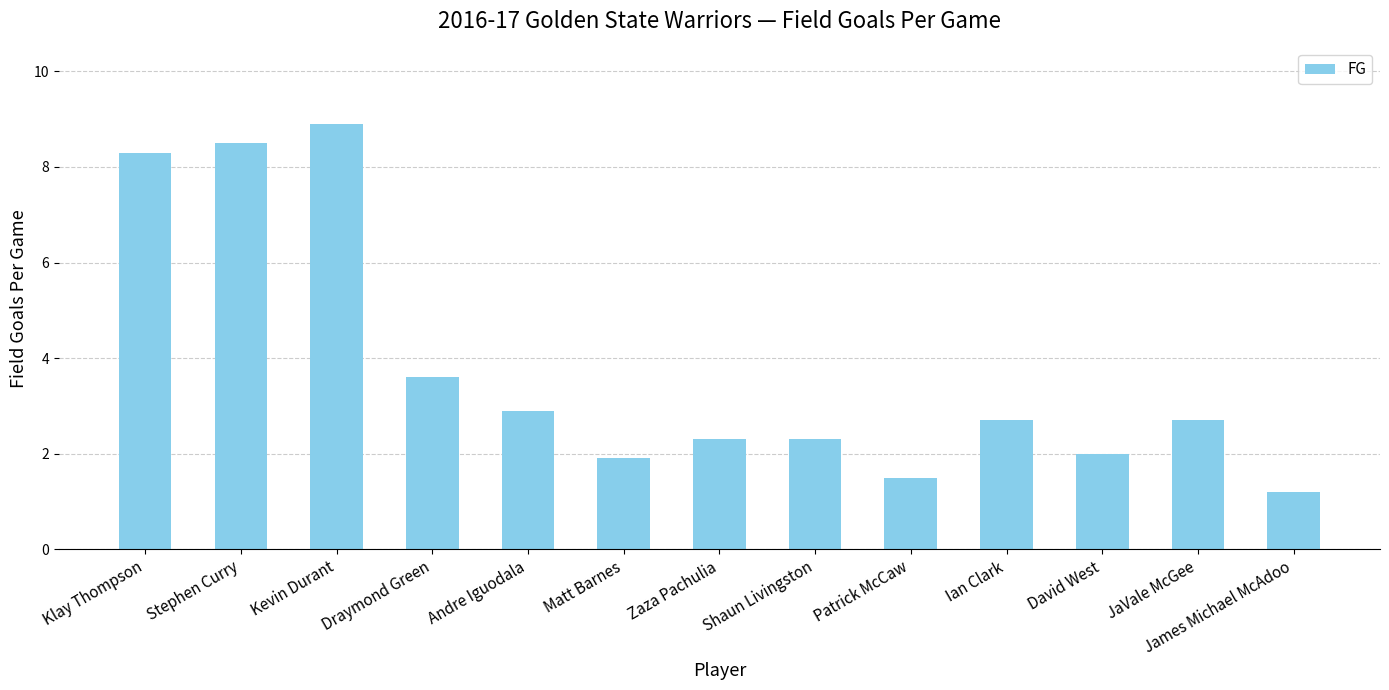

What is the label of the 1st bar from the left?

Klay Thompson